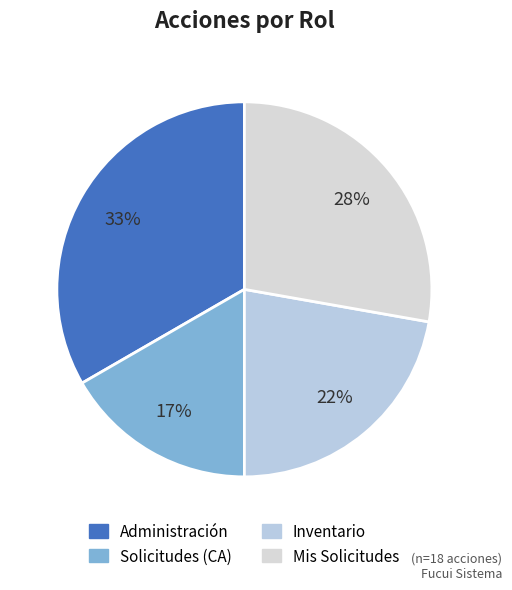

Rank the categories by value from highest to lowest.

Administración, Mis Solicitudes, Inventario, Solicitudes (CA)